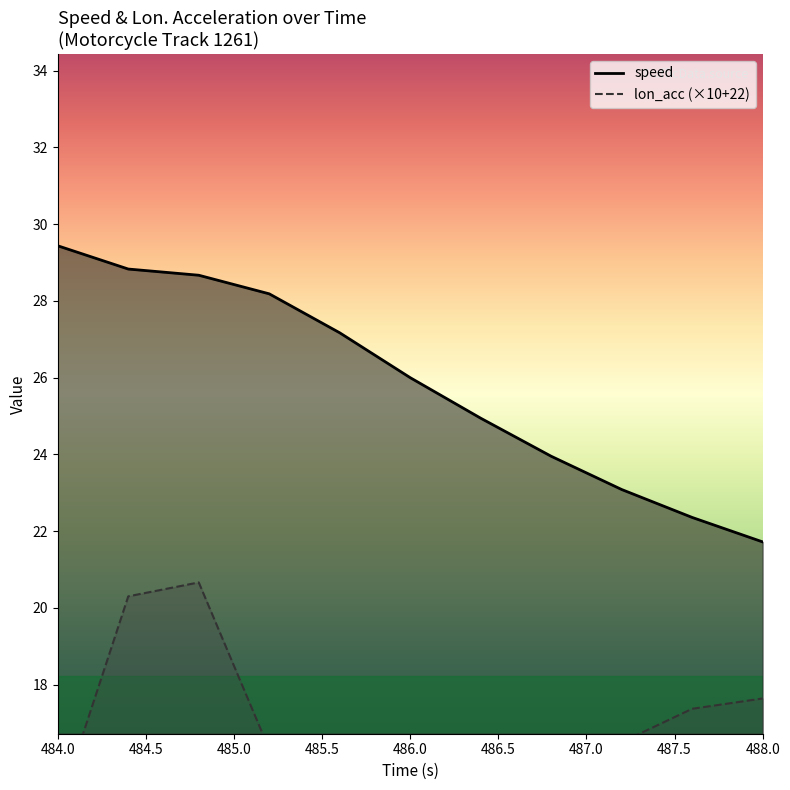

Does the chart have visible grid lines?

No